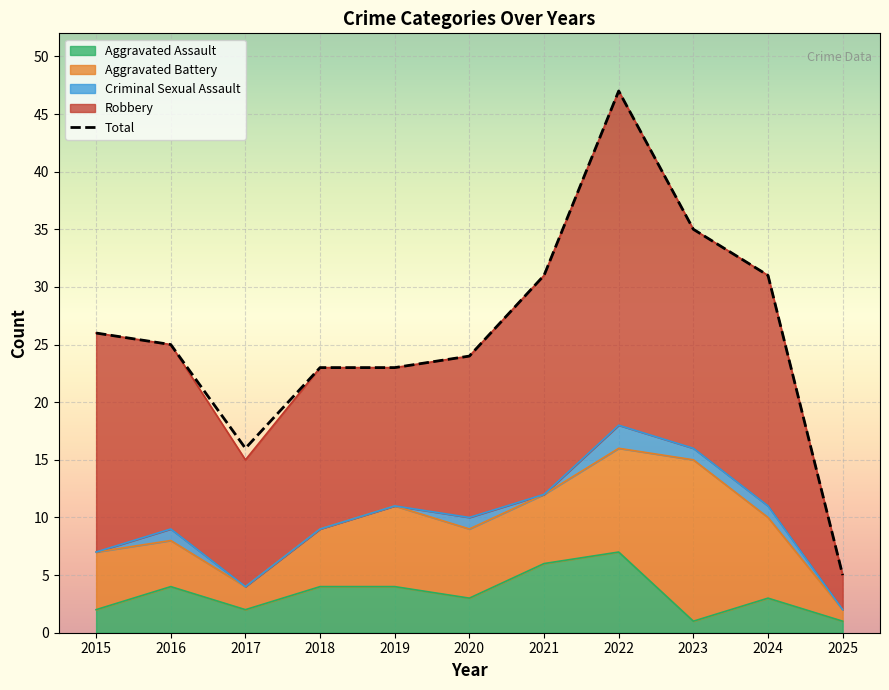

What is the difference between the second highest and minimum values?

30